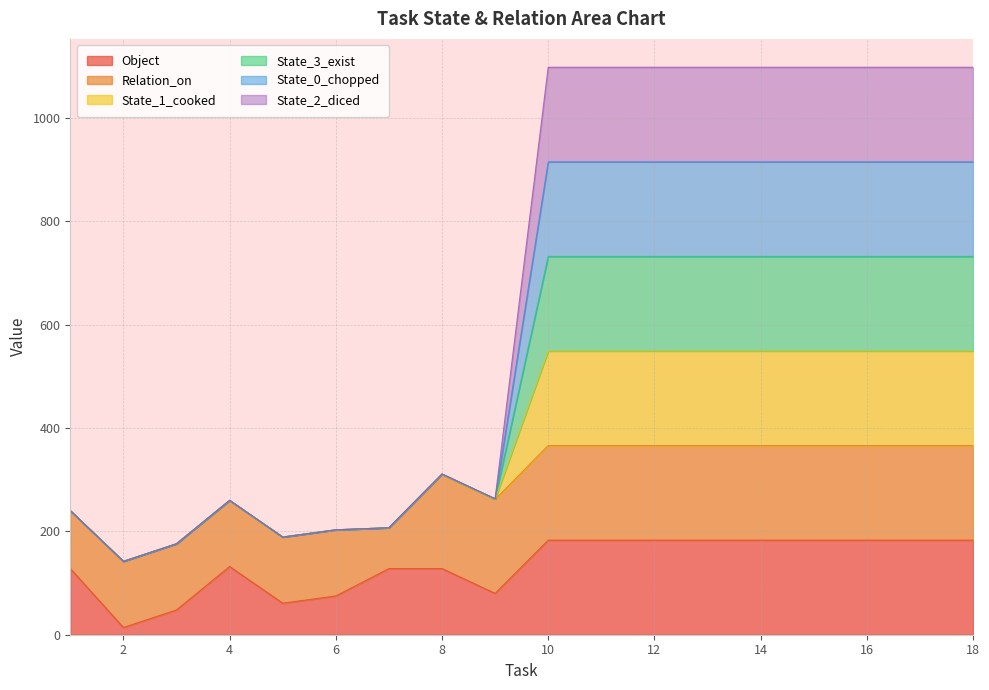

List the labels in order of State_0_chopped value, largest first.

10, 11, 12, 13, 14, 15, 16, 17, 18, 8, 9, 4, 1, 7, 6, 5, 3, 2